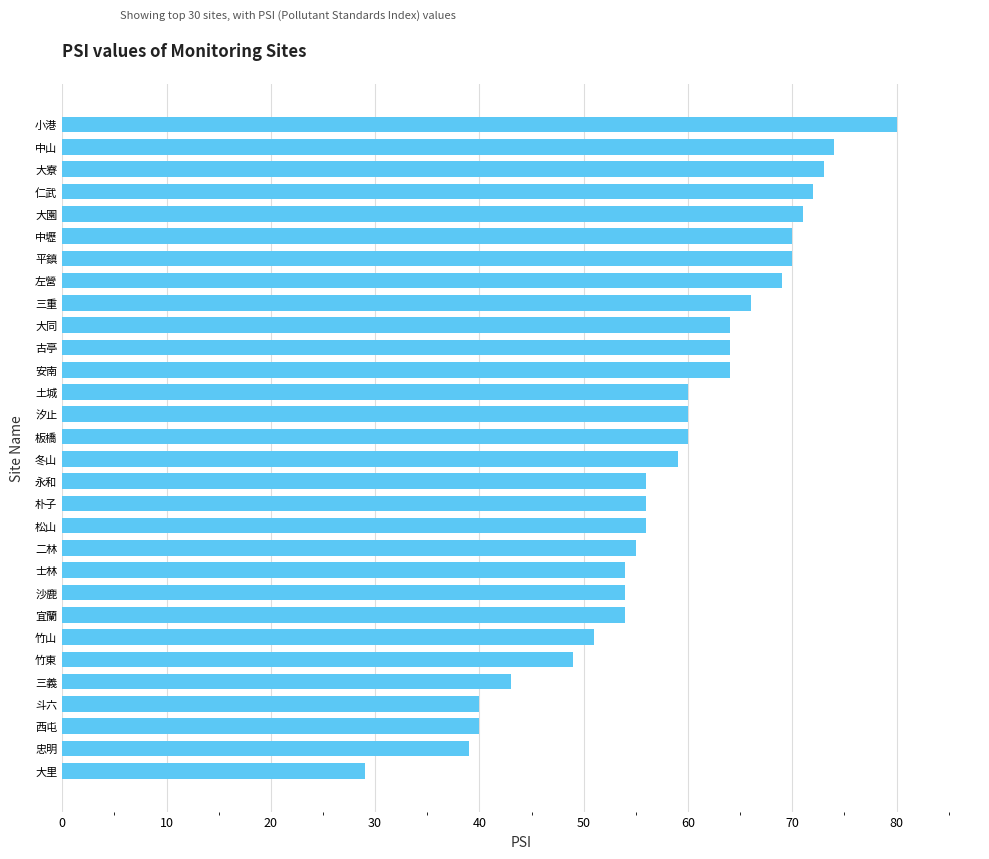

What is the sum of all values?

1752